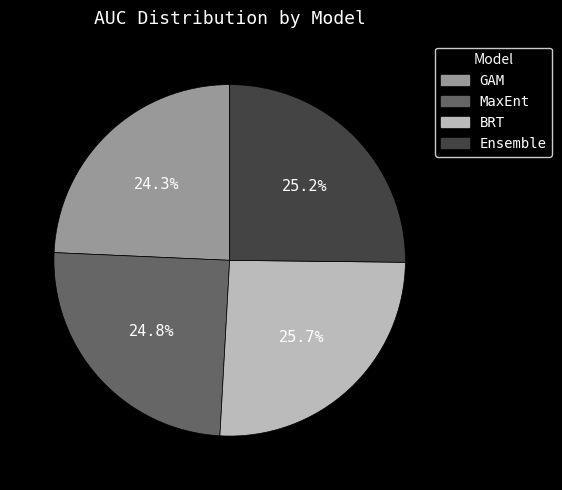

How much of the chart is everything except Ensemble?

74.8%